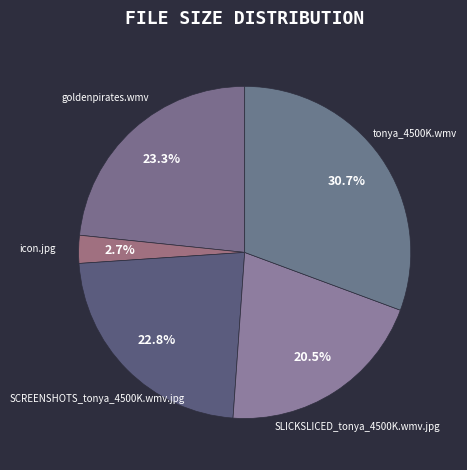

Which category has the biggest portion of the pie?

tonya_4500K.wmv